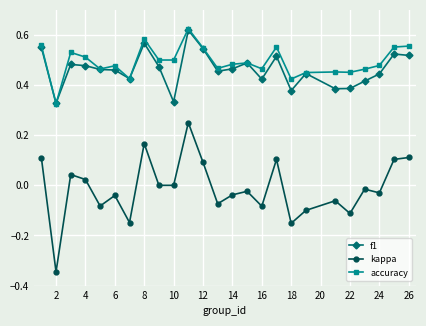

True or false: f1 and kappa intersect in this chart.

False